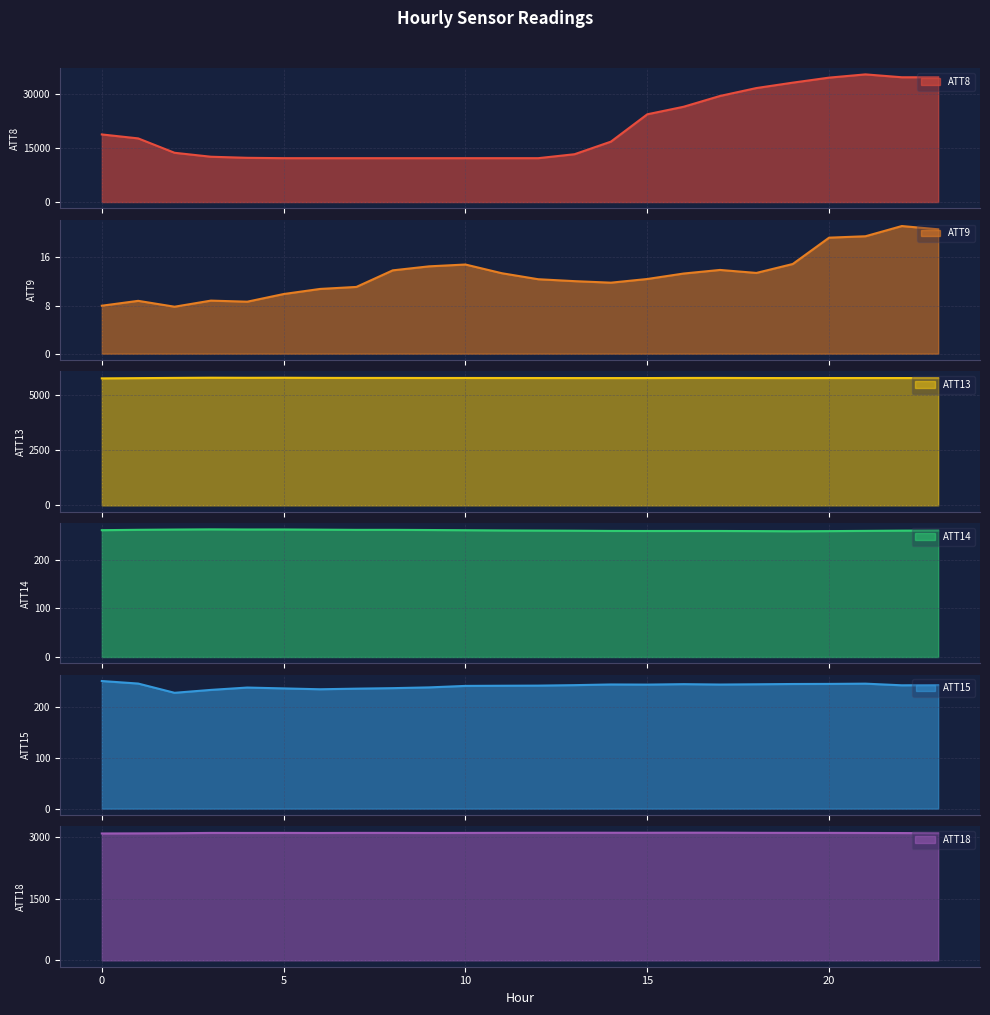

Reading left to right, list all the values displayed in this chart.

ATT8: 0=18800.0	1=17700.0	2=13700.0	3=12600.0	4=12300.0	5=12200.0	6=12200.0	7=12200.0	8=12200.0	9=12200.0	10=12200.0	11=12200.0	12=12200.0	13=13300.0	14=16800.0	15=24400.0	16=26500.0	17=29500.0	18=31700.0	19=33200.0	20=34600.0	21=35500.0	22=34700.0	23=34700.0
ATT9: 0=8.0	1=8.8	2=7.8	3=8.8	4=8.6	5=9.9	6=10.8	7=11.1	8=13.9	9=14.5	10=14.8	11=13.4	12=12.4	13=12.1	14=11.8	15=12.4	16=13.3	17=13.9	18=13.4	19=14.9	20=19.3	21=19.5	22=21.2	23=20.7
ATT13: 0=5726.9	1=5738.5	2=5748.8	3=5758.1	4=5753.7	5=5756.1	6=5750.0	7=5747.5	8=5747.7	9=5744.9	10=5745.7	11=5744.4	12=5743.3	13=5742.0	14=5741.9	15=5741.9	16=5747.1	17=5747.9	18=5743.3	19=5741.5	20=5743.5	21=5743.5	22=5742.9	23=5741.1
ATT14: 0=260.2	1=260.9	2=261.5	3=261.9	4=261.6	5=261.6	6=261.2	7=260.8	8=260.8	9=260.5	10=260.1	11=259.6	12=259.4	13=259.1	14=258.6	15=258.5	16=258.6	17=258.5	18=258.3	19=258.0	20=258.3	21=258.7	22=259.3	23=259.5
ATT15: 0=251.8	1=246.8	2=228.6	3=234.3	4=238.9	5=237.2	6=235.6	7=236.7	8=237.7	9=239.2	10=242.2	11=242.5	12=242.7	13=243.7	14=245.0	15=244.7	16=245.6	17=244.9	18=245.4	19=245.9	20=246.1	21=246.6	22=243.4	23=243.7
ATT18: 0=3088.8	1=3091.2	2=3094.8	3=3102.3	4=3101.5	5=3102.8	6=3100.7	7=3103.2	8=3102.8	9=3100.6	10=3102.2	11=3104.2	12=3105.5	13=3106.3	14=3106.7	15=3106.4	16=3108.2	17=3107.9	18=3104.7	19=3104.0	20=3103.5	21=3101.3	22=3099.2	23=3095.1